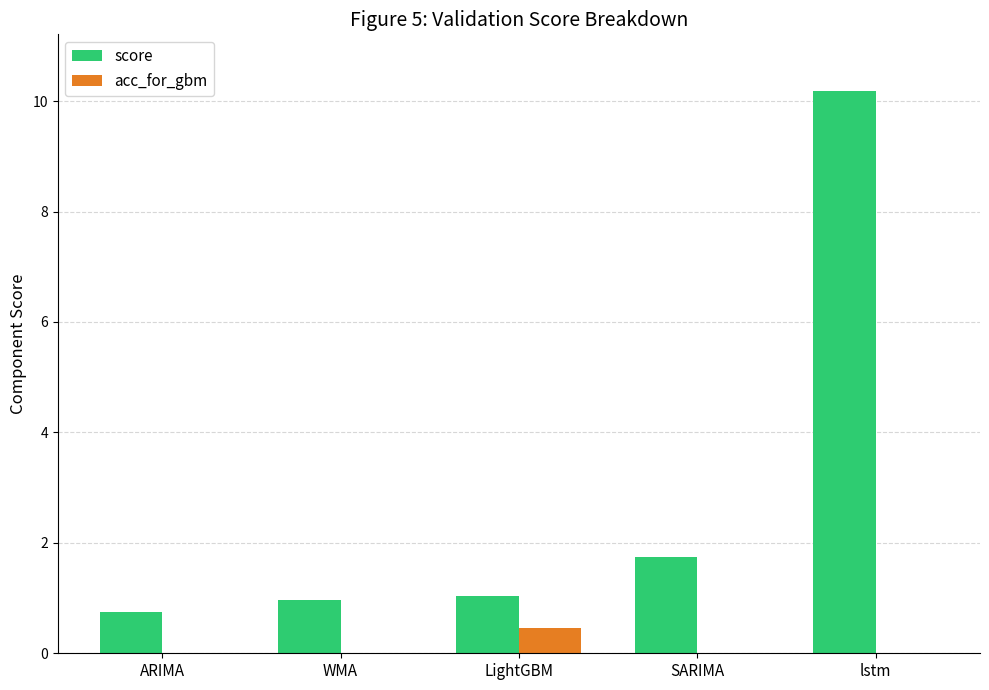

How many groups of bars are there?

5